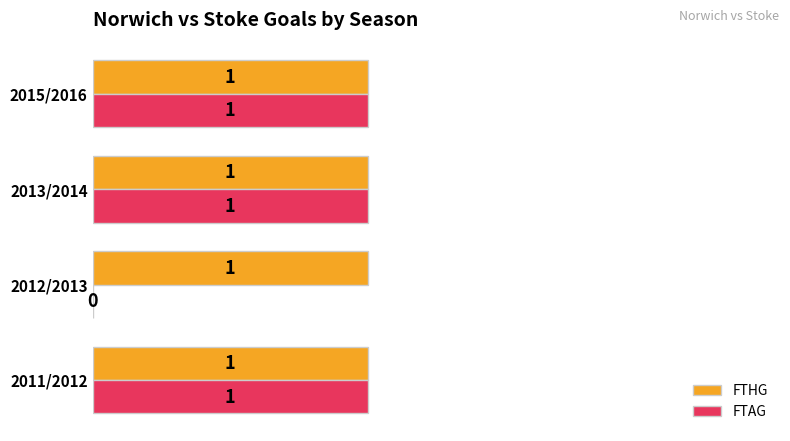

Which series changed the most between 2012/2013 and 2013/2014?

FTAG